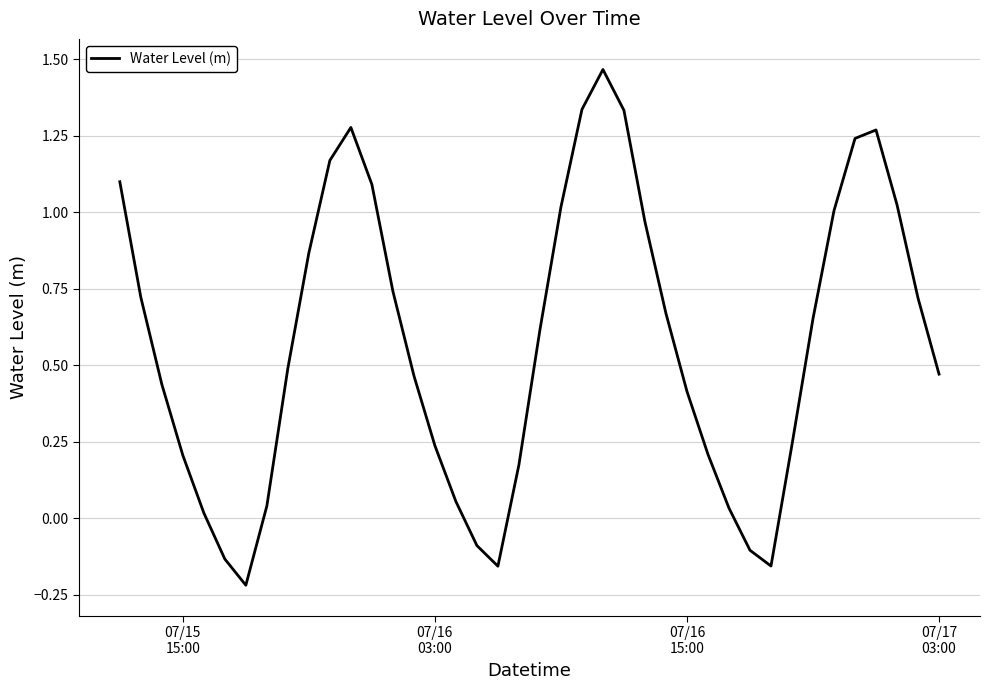

How many lines are shown in the chart?

1